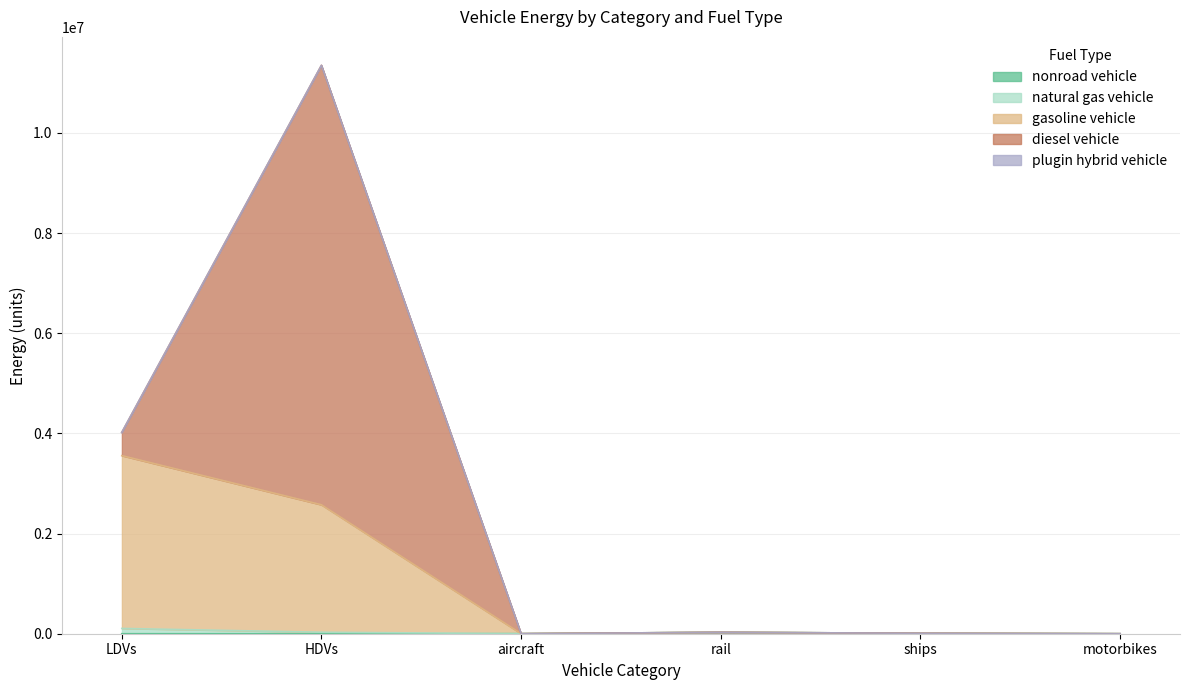

Which series changed the most between aircraft and ships?

nonroad vehicle